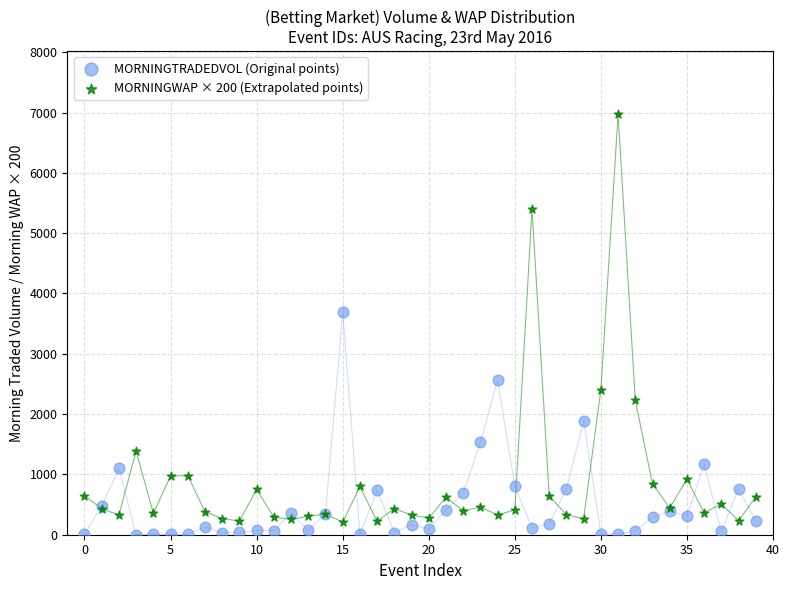

Which series reaches the maximum Y coordinate?

MORNINGWAP × 200 (Extrapolated points)